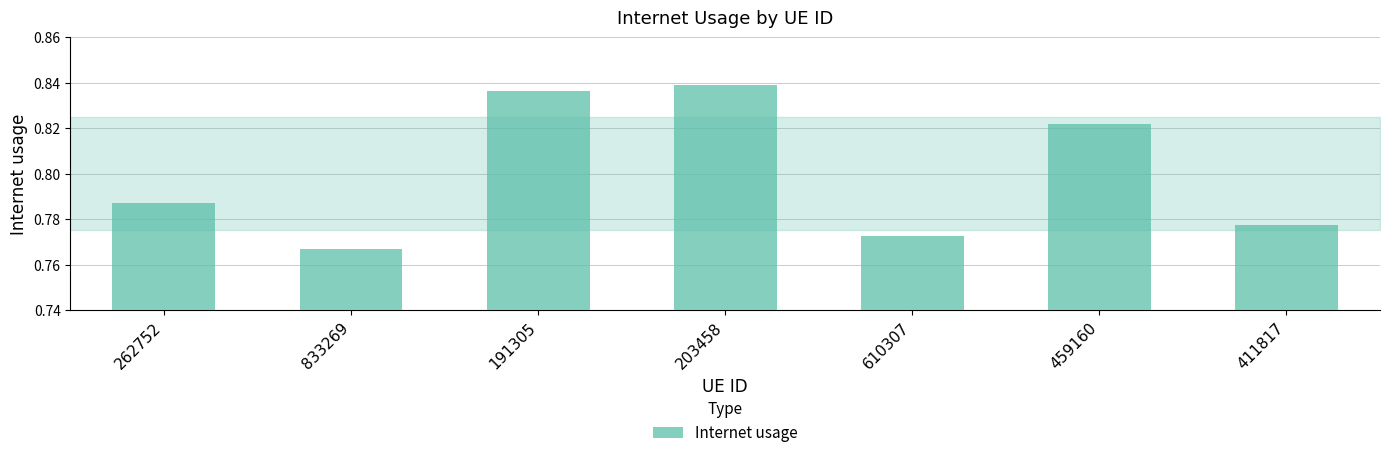

Between 203458 and 191305, which is larger?

203458